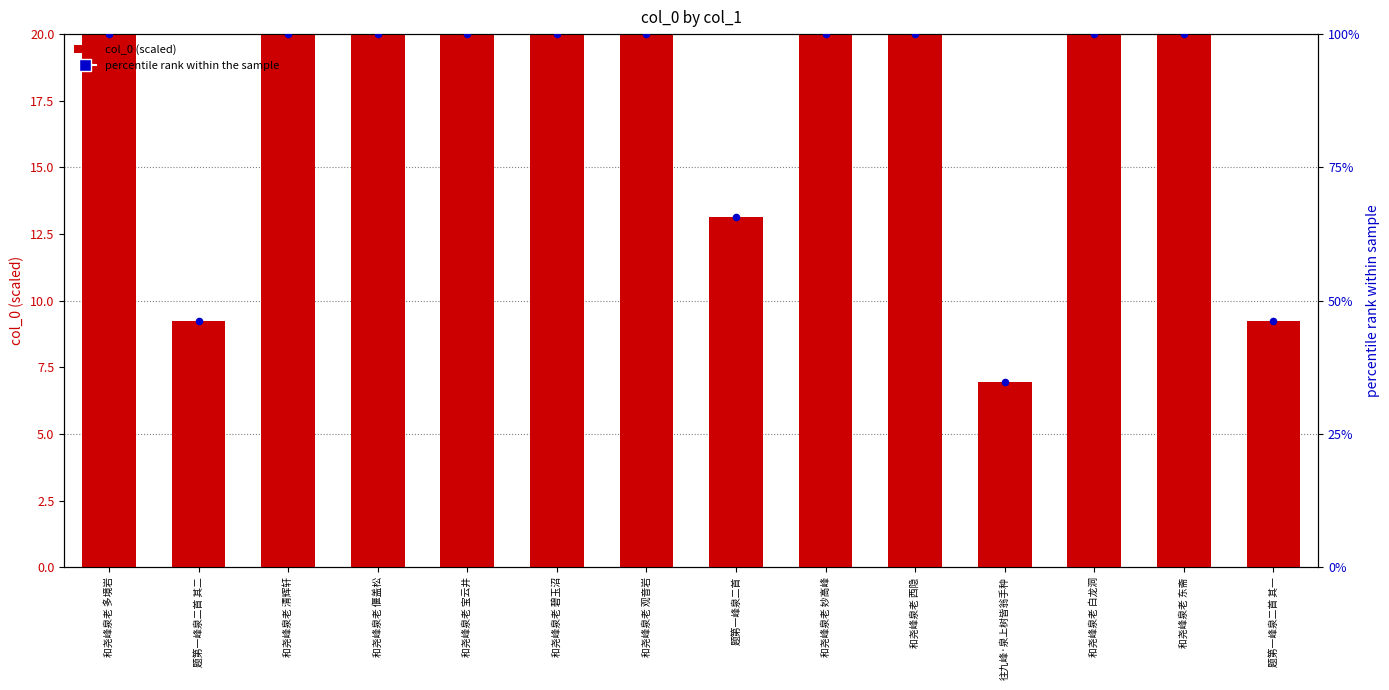

What are all the series names shown in the legend?

col_0 (scaled), percentile rank